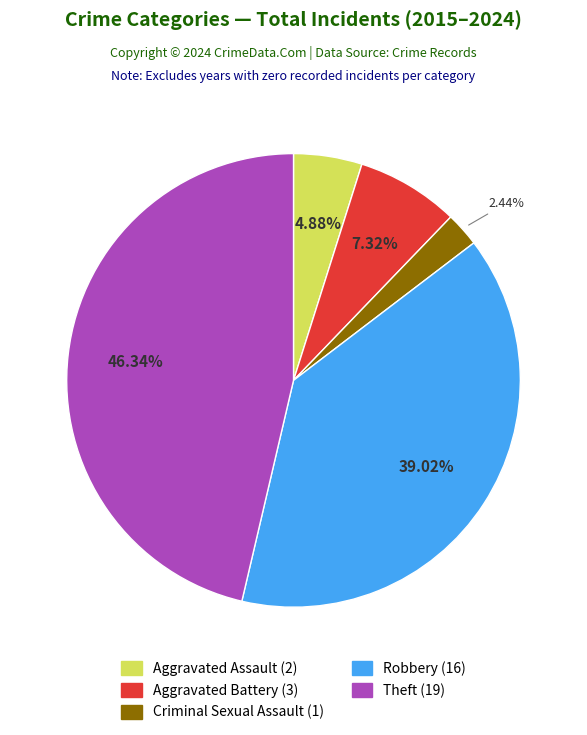

How many segments does this pie chart have?

5